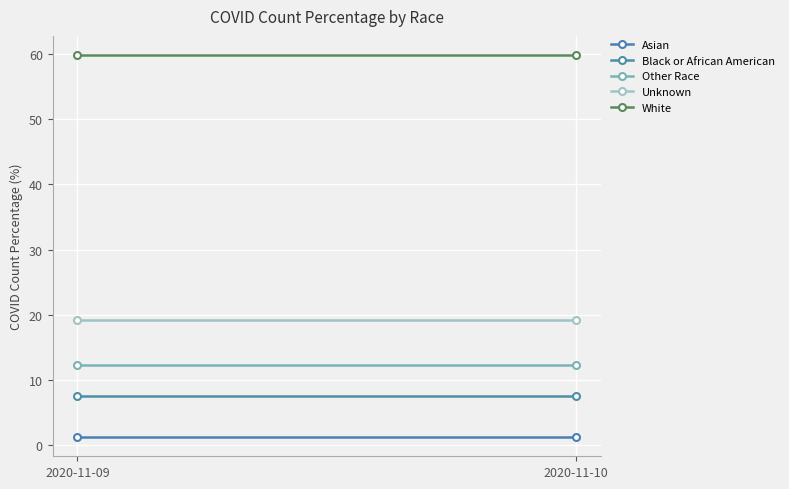

Reading left to right, what are all the values shown in this chart?

Asian: 1.2	1.2
Black or African American: 7.5	7.5
Other Race: 12.3	12.3
Unknown: 19.1	19.1
White: 59.8	59.8